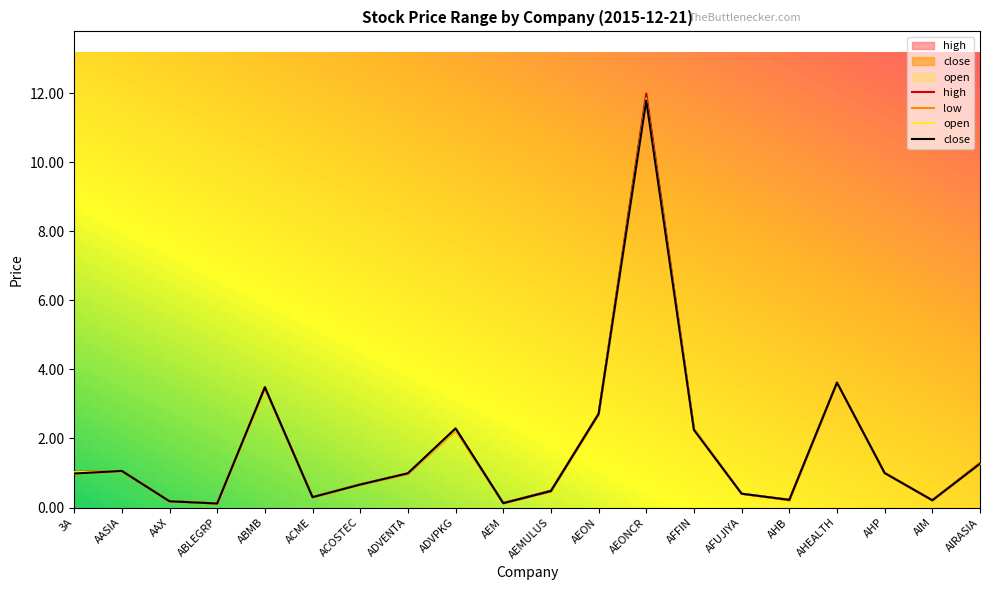

True or false: close and high intersect in this chart.

False